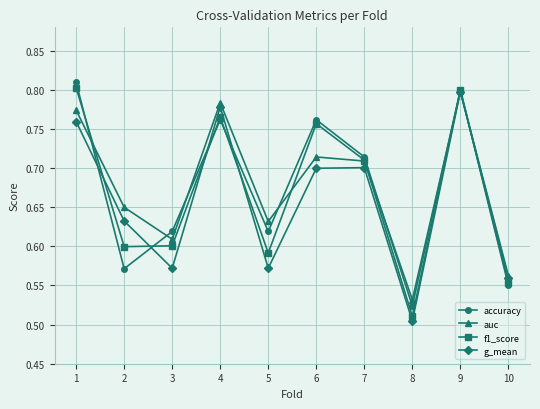

How many lines are shown in the chart?

4